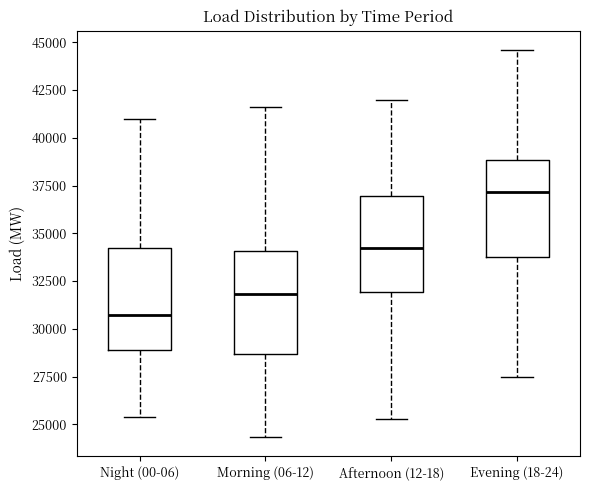

Reading left to right, transcribe this box plot: for each box, give where its median line is, the range the box spans, and where its two whiskers end, as read against the y-axis. The values are not printed on the chart, so give them approximately, as read against the axis.

Night (00-06): median 30500, box 29000 to 34000, whiskers 25500 to 41000
Morning (06-12): median 32000, box 28500 to 34000, whiskers 24500 to 41500
Afternoon (12-18): median 34500, box 32000 to 37000, whiskers 25500 to 42000
Evening (18-24): median 37000, box 33500 to 39000, whiskers 27500 to 44500